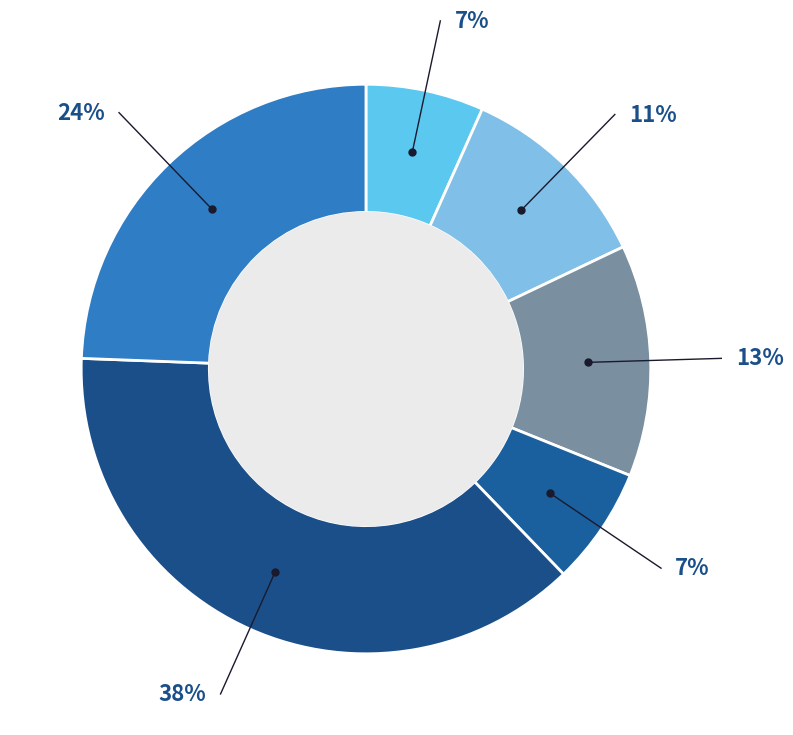

How many slices are in this pie chart?

6